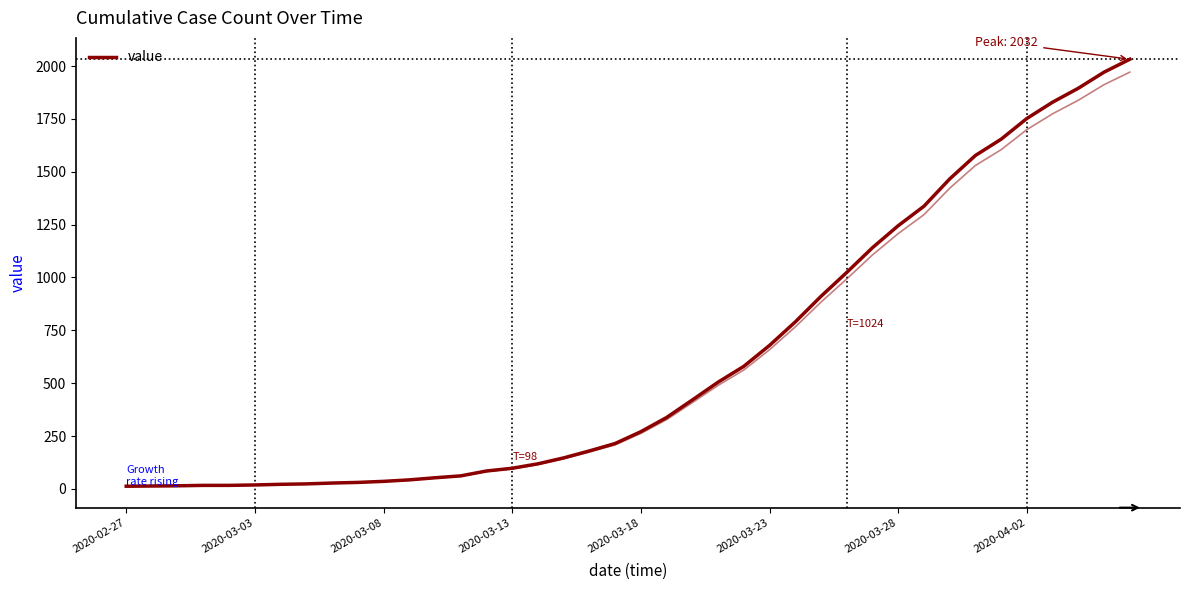

The value at 28 is 1024. True or false?

True